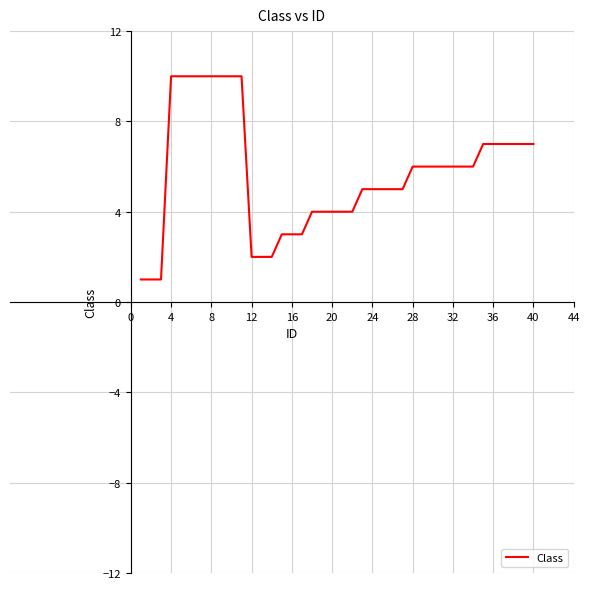

Reading left to right, what are all the values shown in this chart?

1	1	1	10	10	10	10	10	10	10	10	2	2	2	3	3	3	4	4	4	4	4	5	5	5	5	5	6	6	6	6	6	6	6	7	7	7	7	7	7